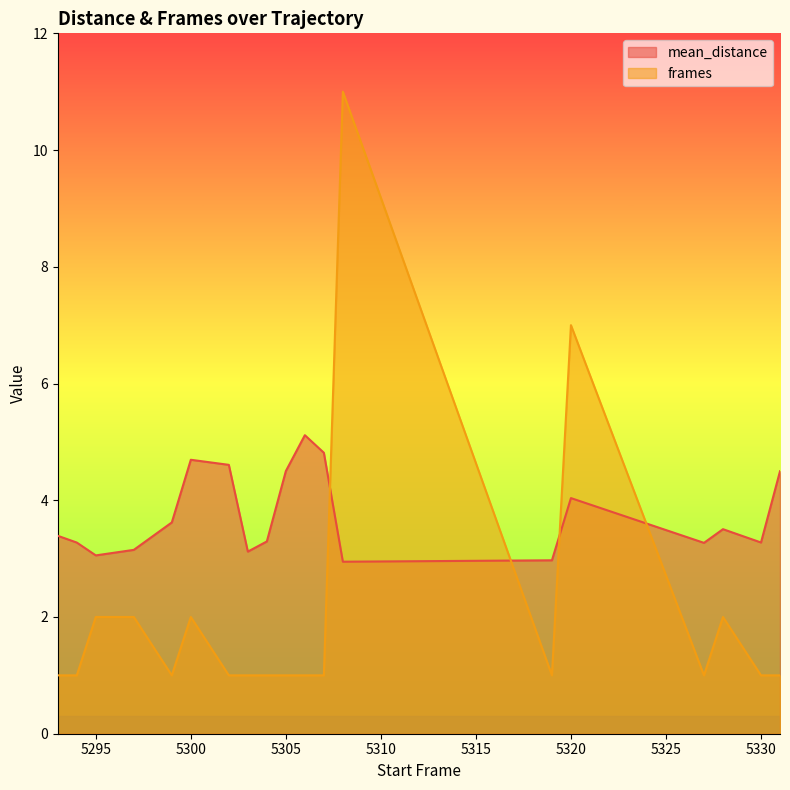

Reading left to right, transcribe all the data shown in this chart.

mean_distance: 3.4	3.3	3.1	3.2	3.6	4.7	4.6	3.1	3.3	4.5	5.1	4.8	2.9	3.0	4.0	3.3	3.5	3.3	4.5
frames: 1.0	1.0	2.0	2.0	1.0	2.0	1.0	1.0	1.0	1.0	1.0	1.0	11.0	1.0	7.0	1.0	2.0	1.0	1.0